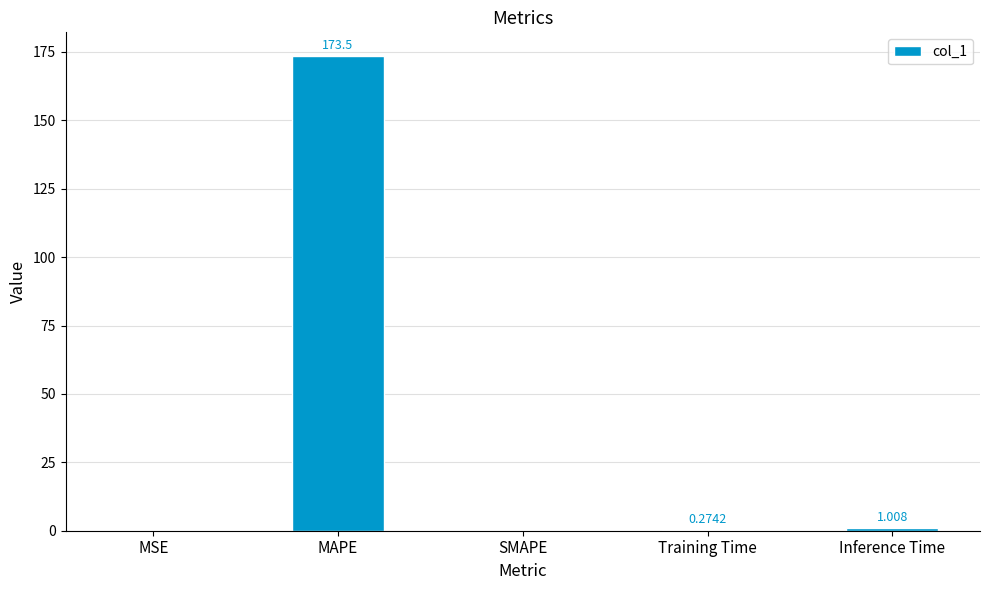

Are the bars grouped side by side (vs. stacked)?

No